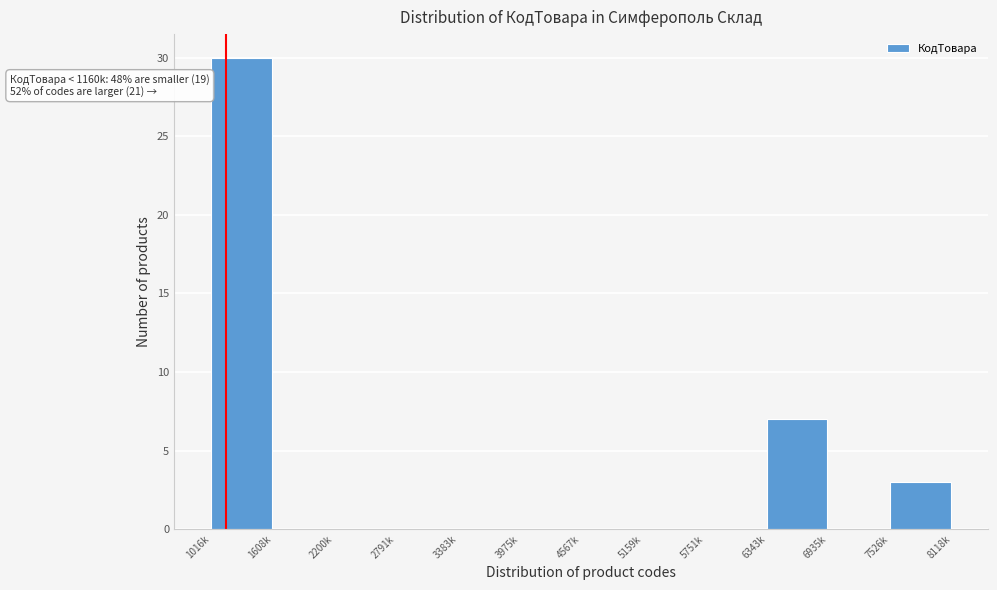

Reading left to right, transcribe all the data shown in this chart.

1016k=30	1608k=0	2200k=0	2791k=0	3383k=0	3975k=0	4567k=0	5159k=0	5751k=0	6343k=7	6935k=0	7526k=3